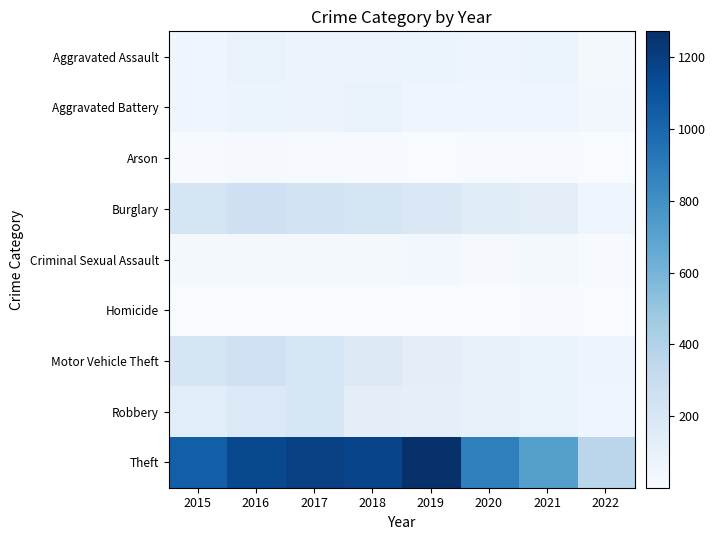

Which series has the largest range (max minus min)?

Theft